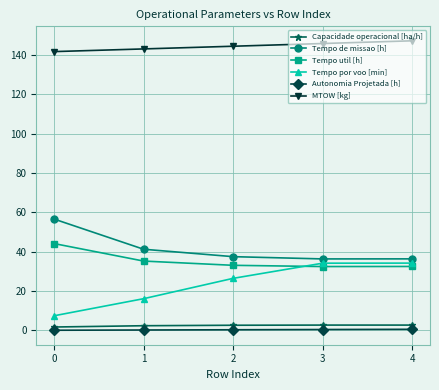

Which series has the largest total across all categories?

MTOW [kg]